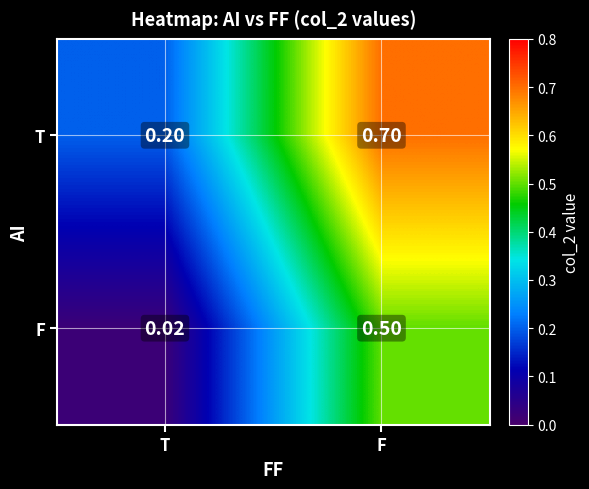

At which category is the sum across all series the highest?

F